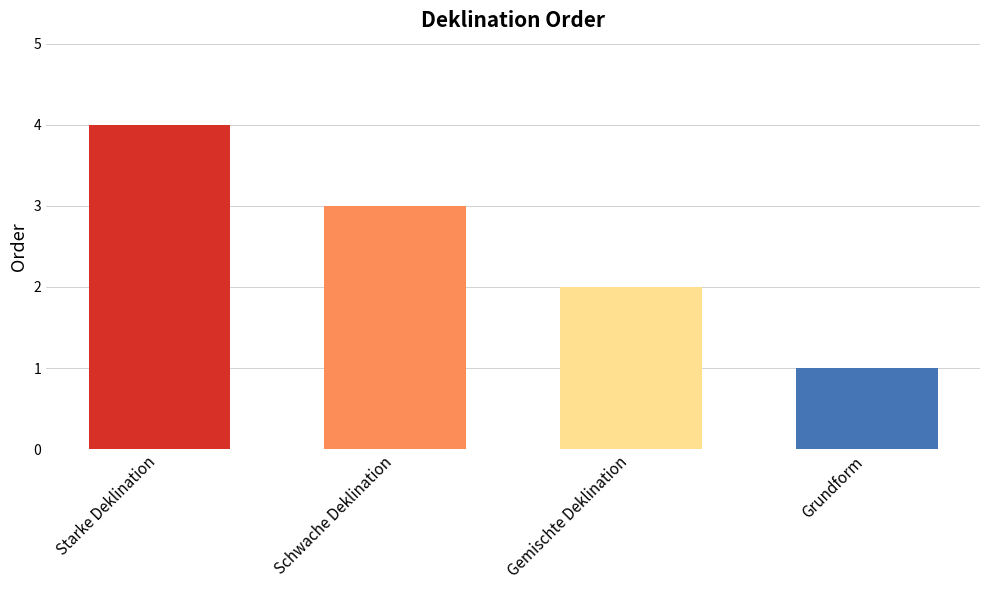

What is the sum of all values?

10